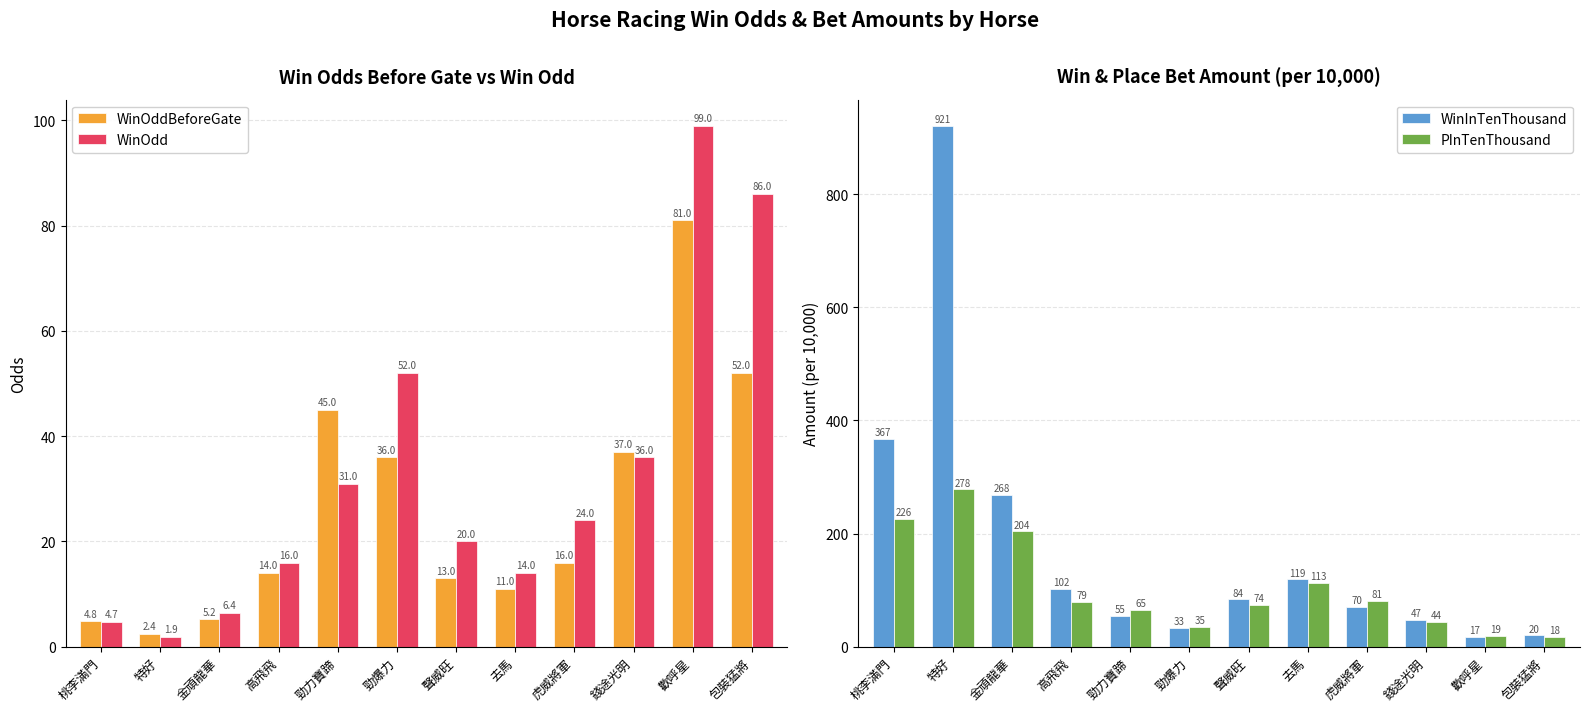

At 勁力寶蹄, list the series in order from smallest to largest.

WinOdd, WinOddBeforeGate, WinInTenThousand, PInTenThousand